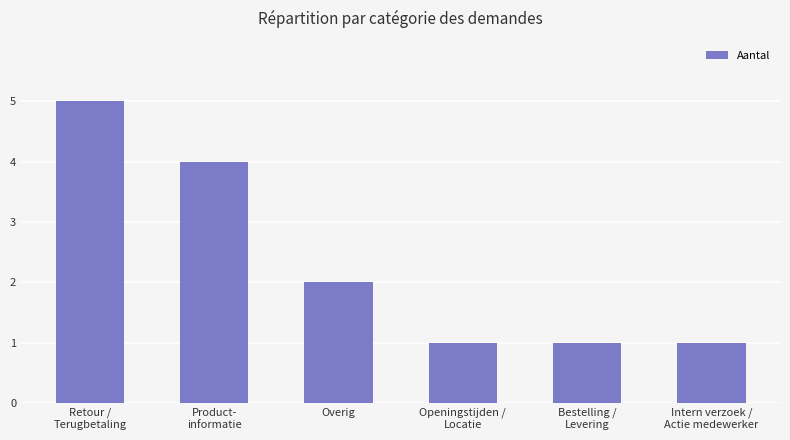

What is the smallest value displayed?

1